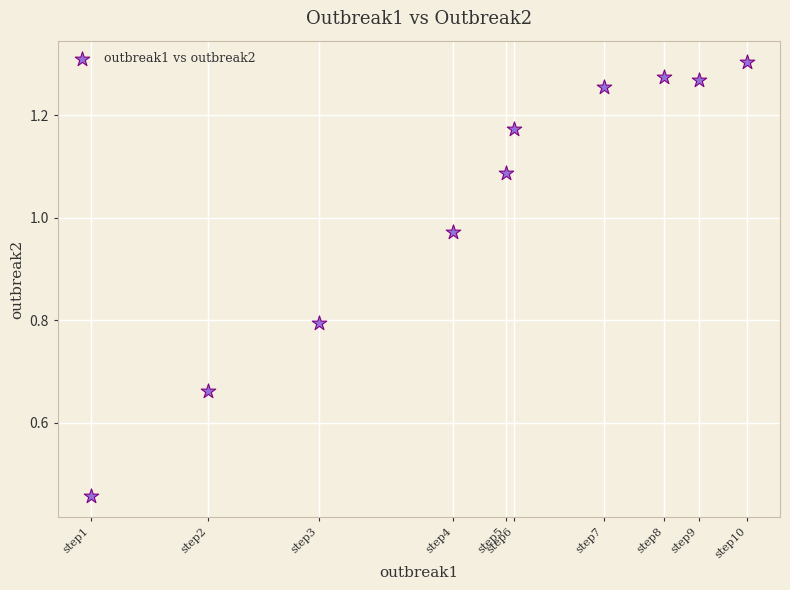

What is the range of Y values (max minus min)?

0.8